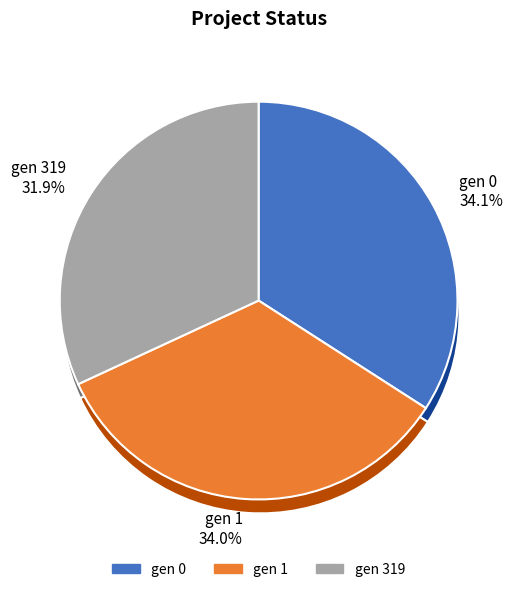

To the nearest percent, what is the average slice percentage?

33%